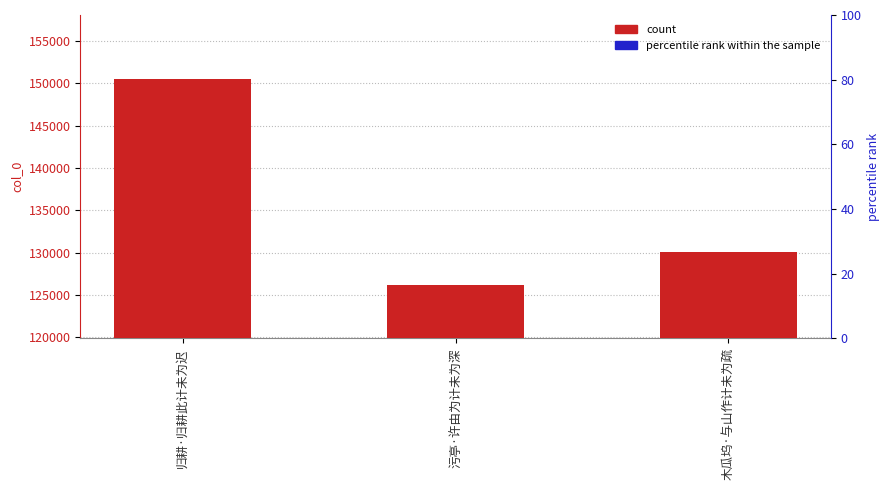

Reading left to right, what are all the values shown in this chart?

150575	126162	130057